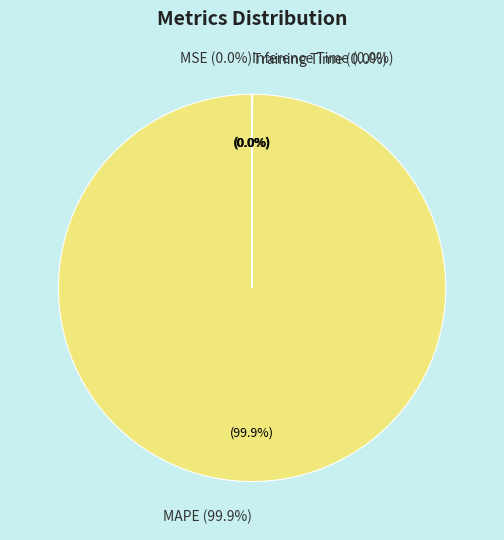

What is the majority slice?

MAPE